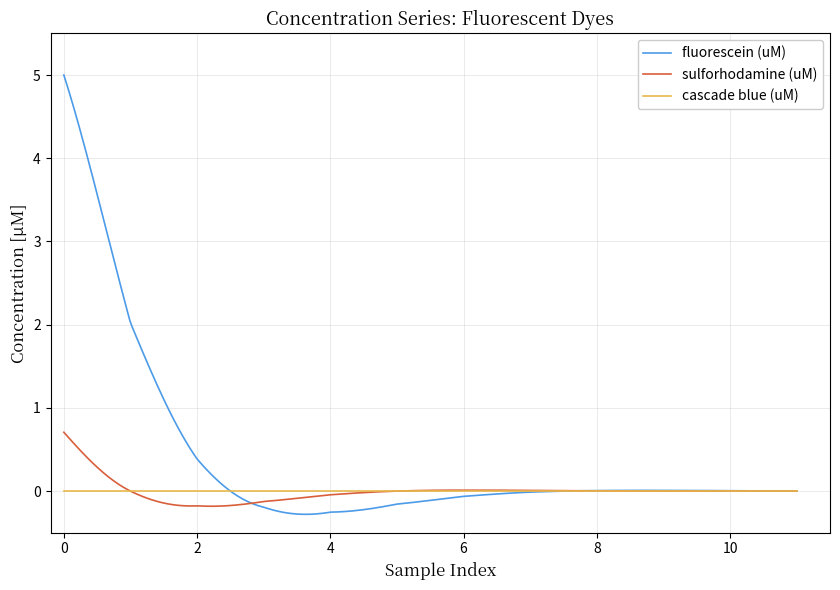

List the series in order of their peak value, highest first.

fluorescein (uM), sulforhodamine (uM), cascade blue (uM)